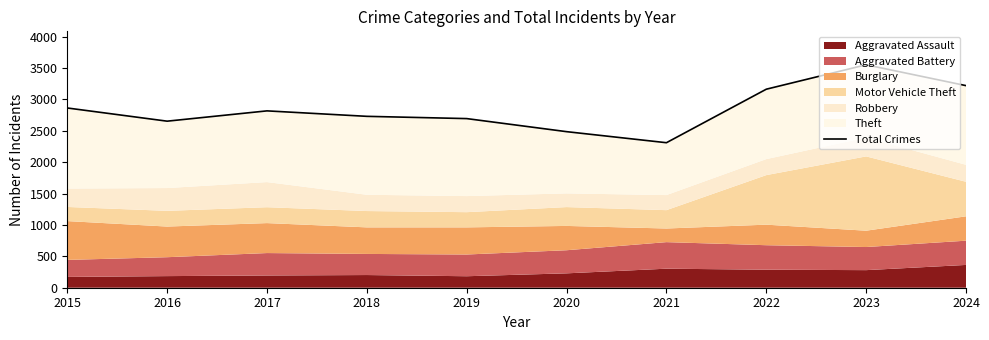

Which category has the highest value across all series?

2023